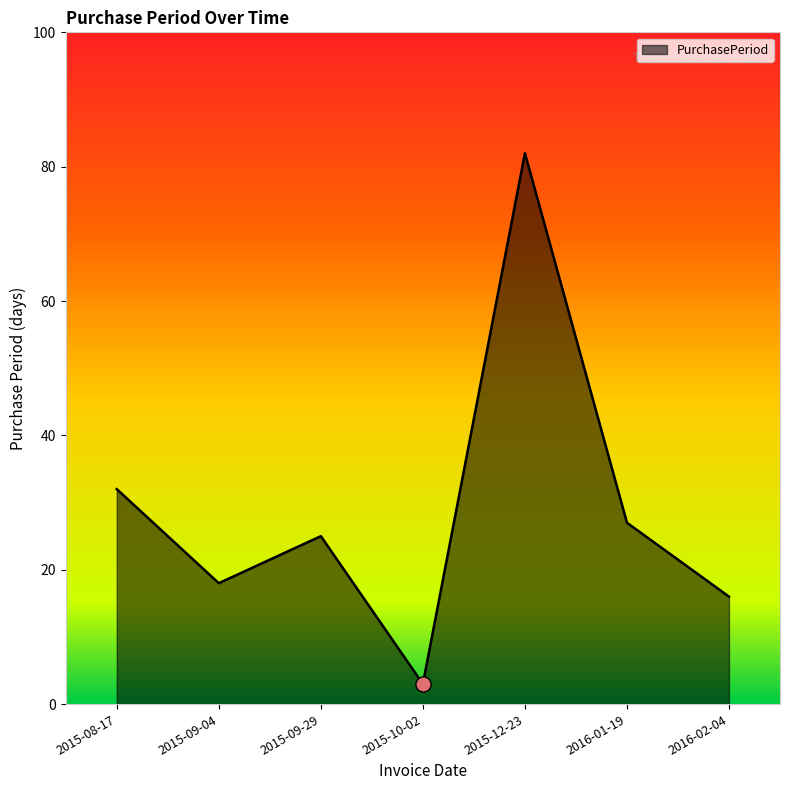

Which has a higher value, 2015-09-04 or 2015-12-23?

2015-12-23